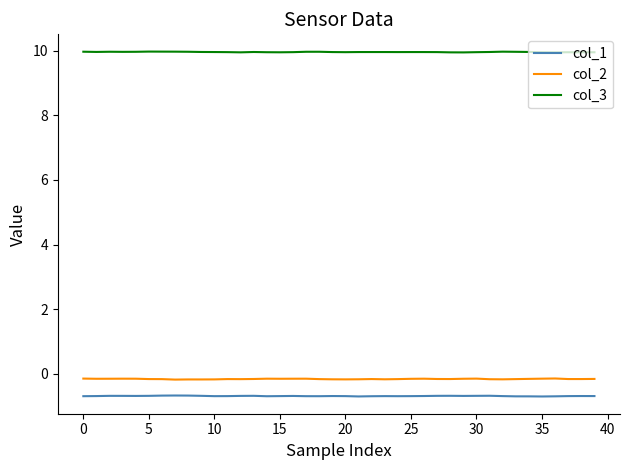

True or false: col_1 and col_3 intersect in this chart.

False